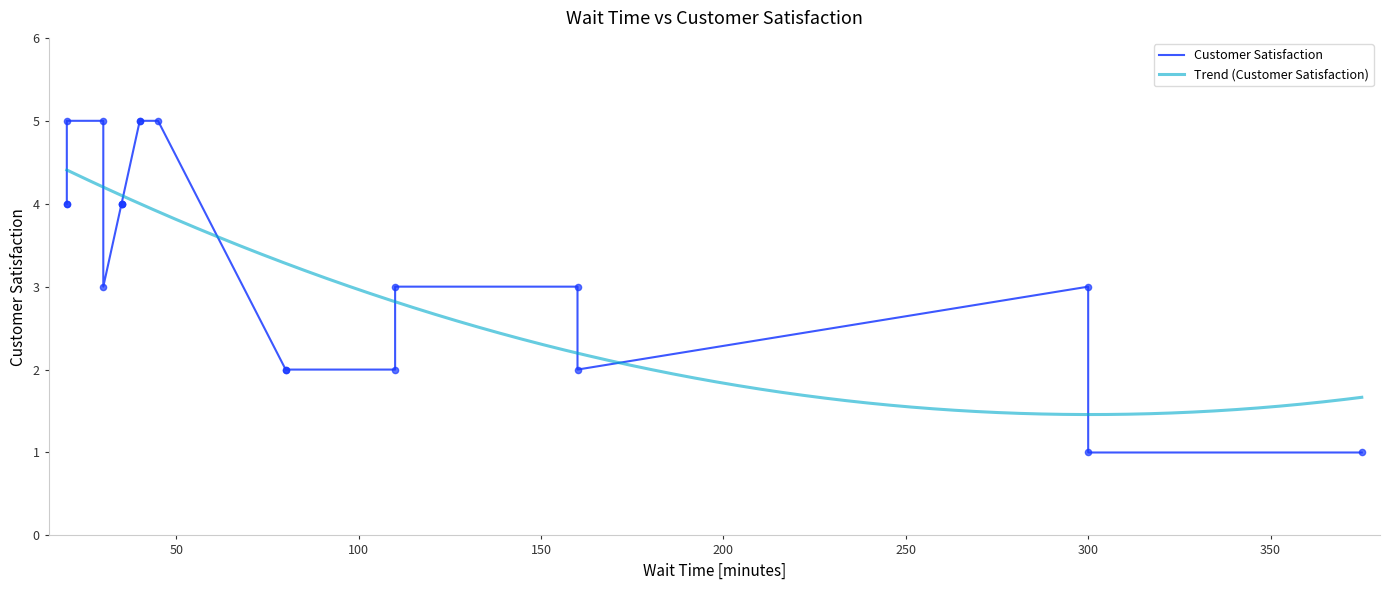

Approximately how many times larger is the value at 00:45:00 compared to 00:30:00?

1.7